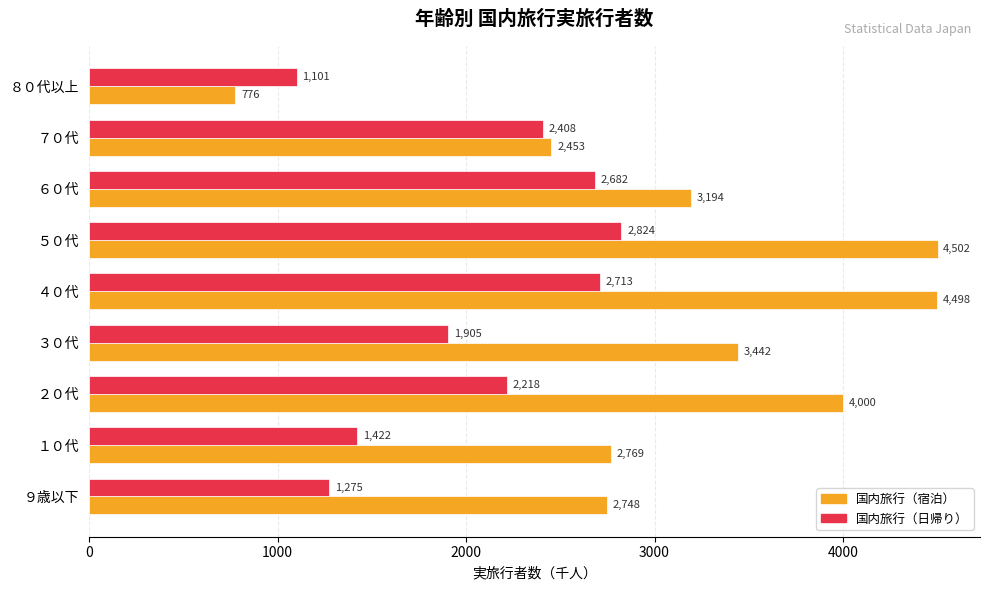

At how many categories does at least one series exceed 1260?

8